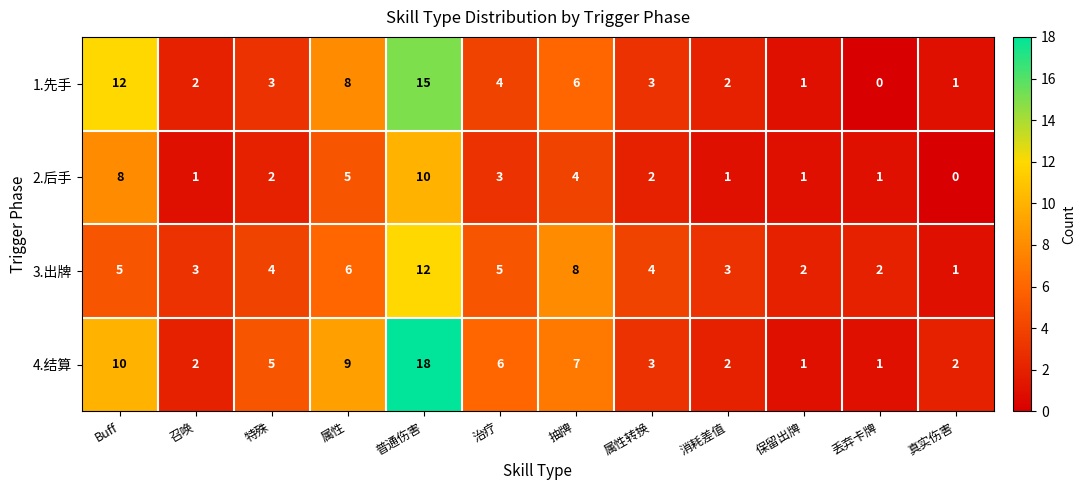

How many data points in 4.结算 are less than 5?

6